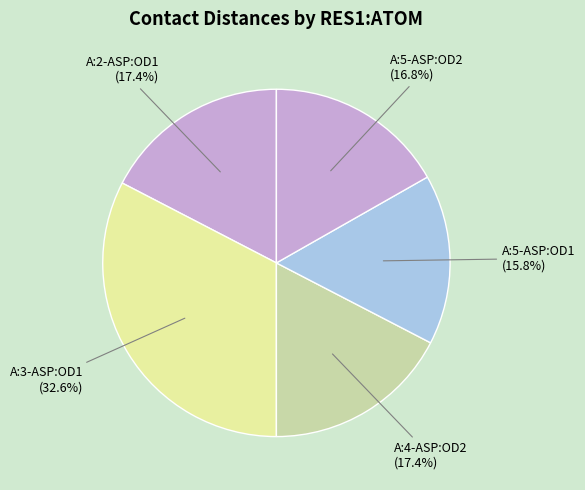

Count the number of slices in the pie.

5